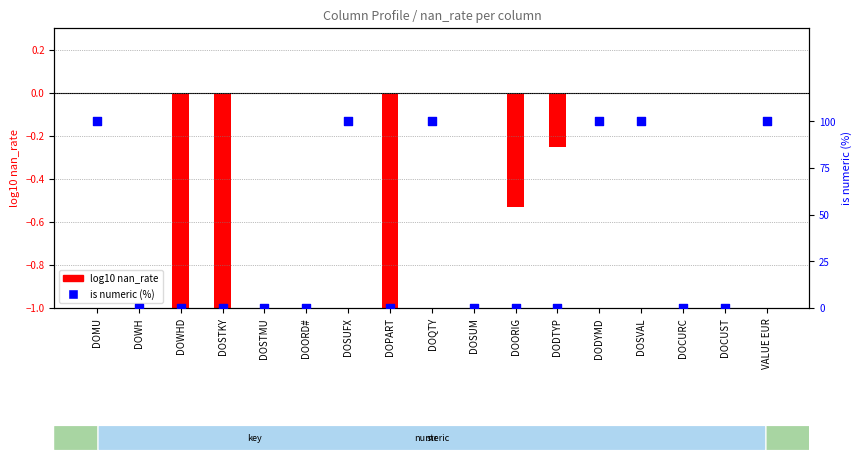

Which series has the widest spread of Y values?

is numeric (%)